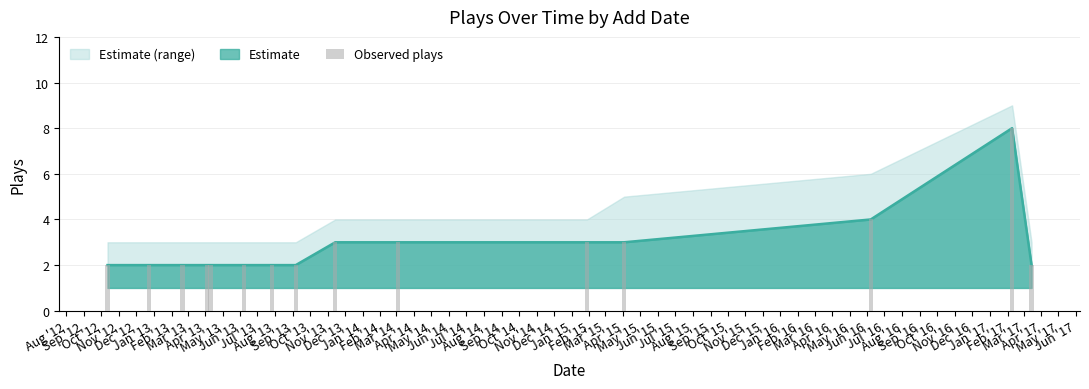

The value at Jun '13 is 2. True or false?

False